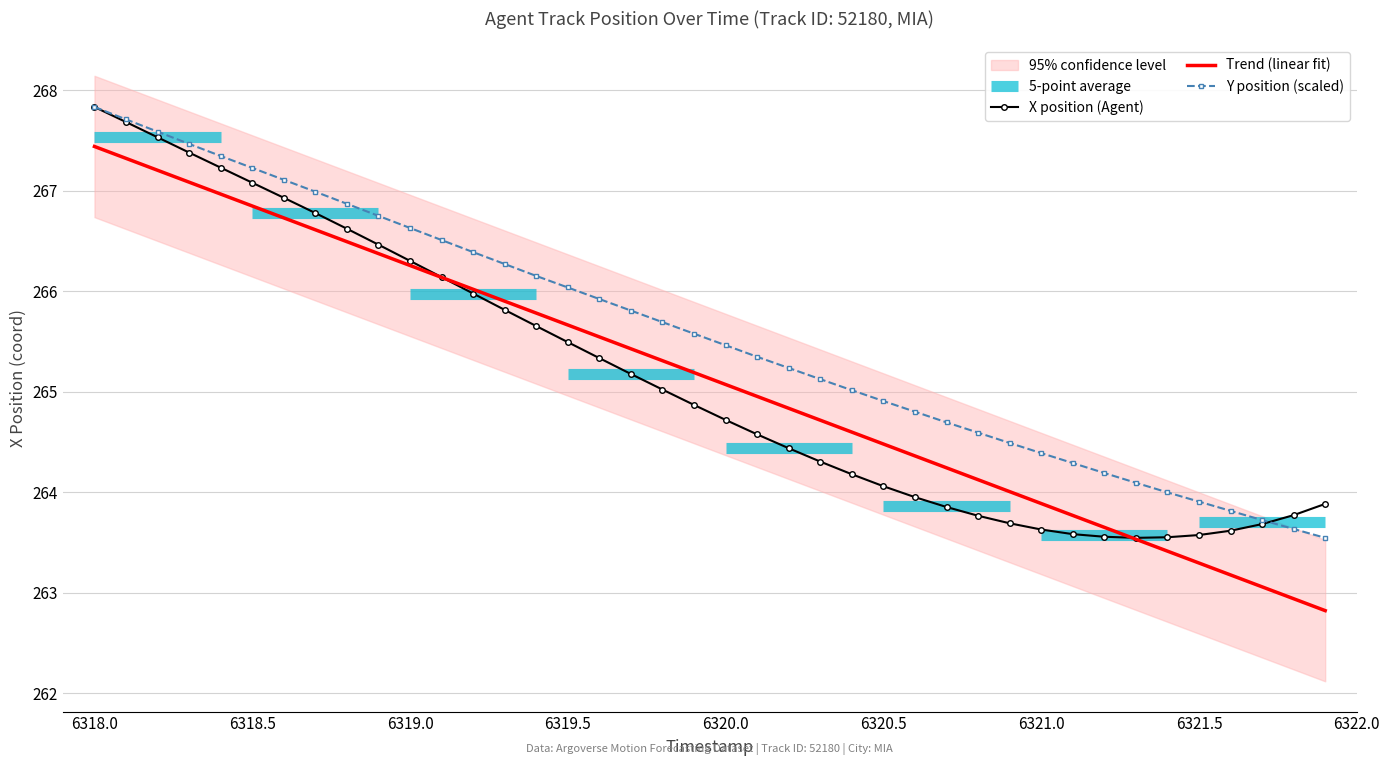

True or false: Y position (scaled) and Trend (linear fit) intersect in this chart.

False